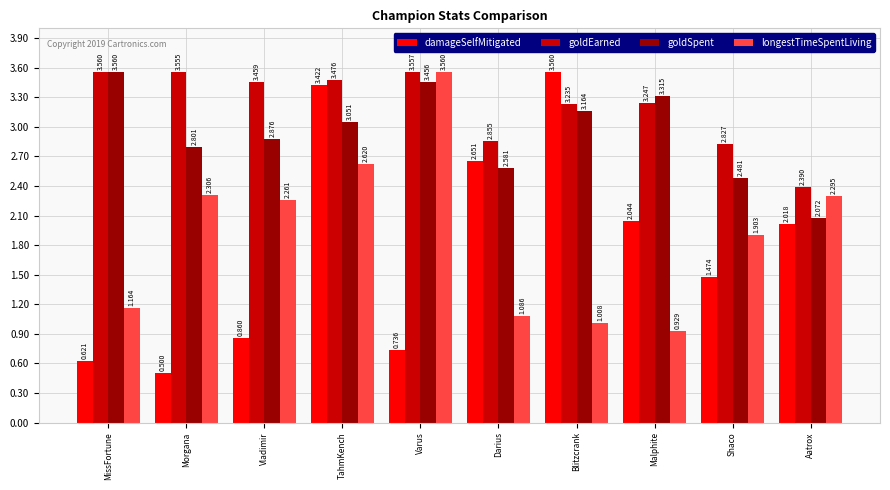

What is the smallest value displayed?

0.5